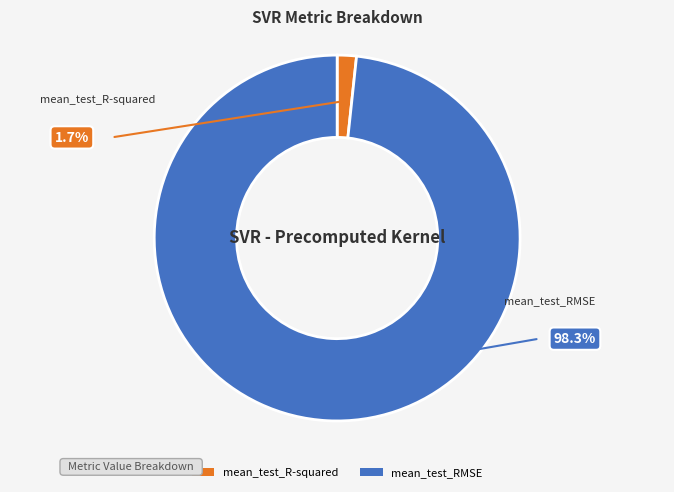

What is the total percentage of mean_test_RMSE and mean_test_R-squared?

100.0%